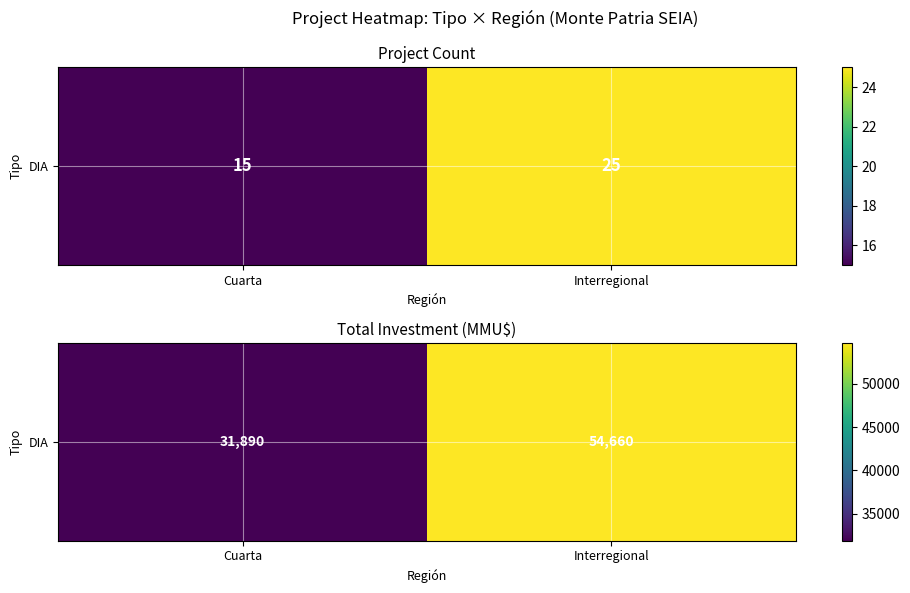

Reading right to left, list all the values displayed in this chart.

Interregional=54660	Cuarta=31890